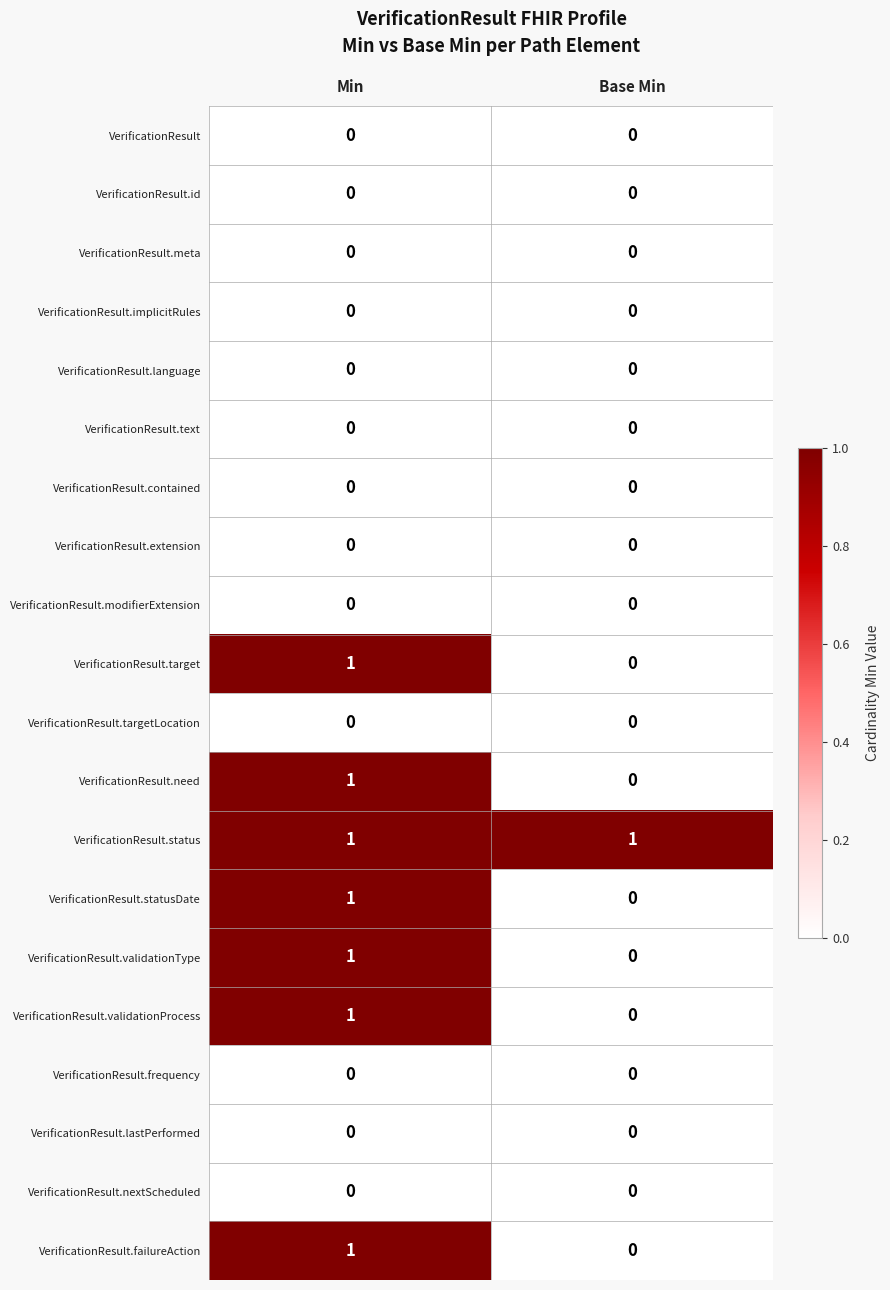

Is it true that VerificationResult.failureAction equals 1 at Min?

True